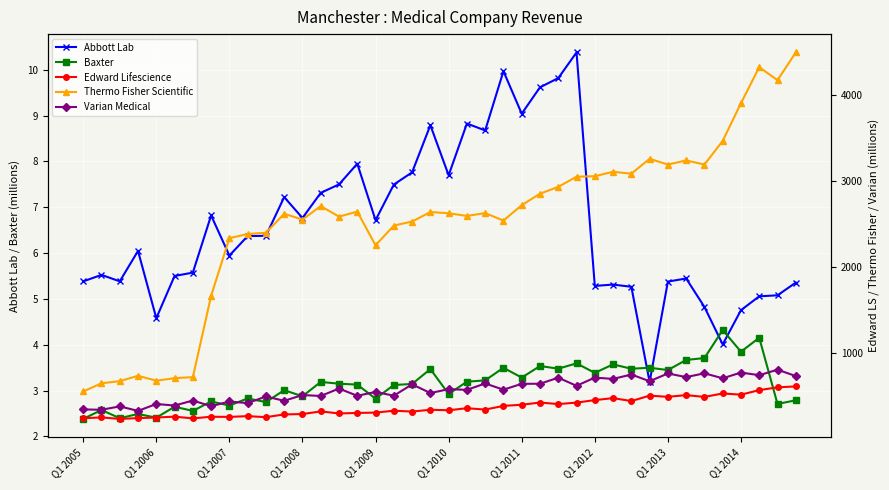

How many data points in Edward Lifescience are less than 347?

20